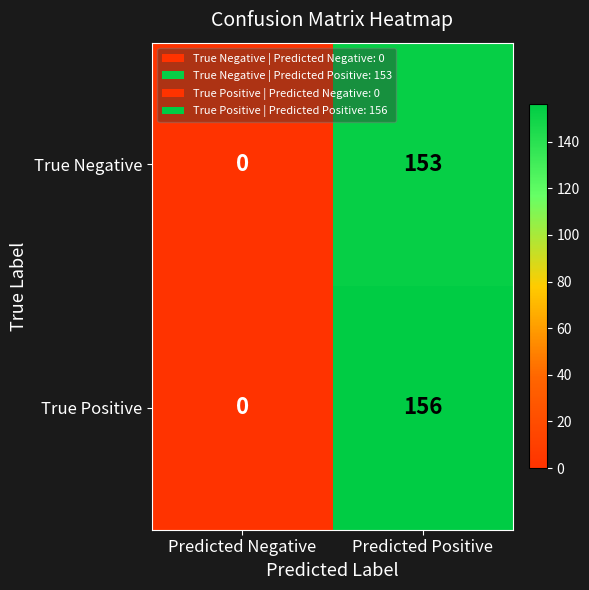

How many series are shown in this chart?

2